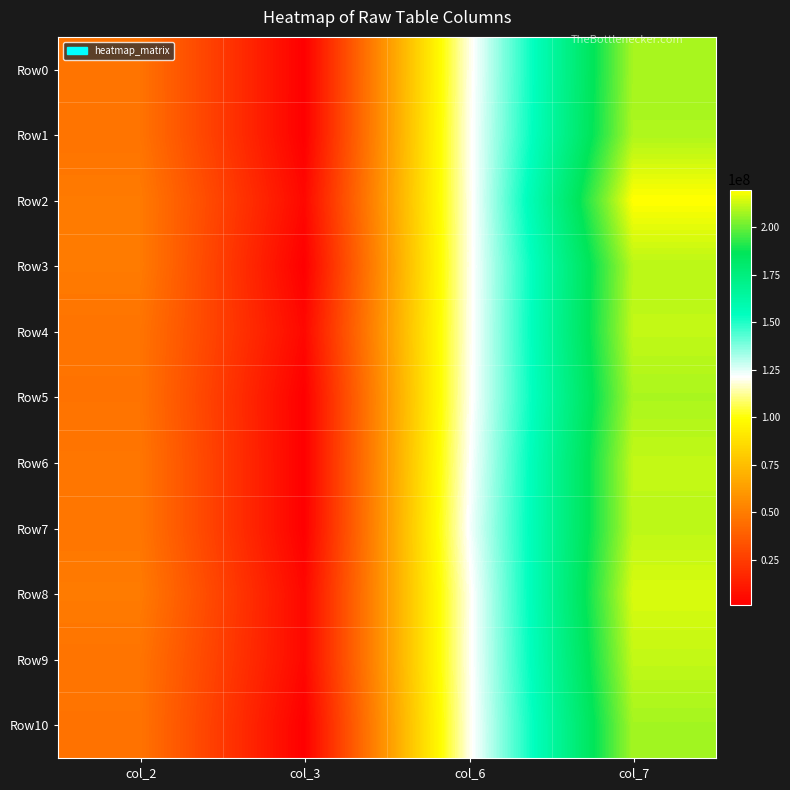

List the series in order of their peak value, highest first.

Row2, Row8, Row9, Row6, Row4, Row7, Row3, Row1, Row5, Row0, Row10